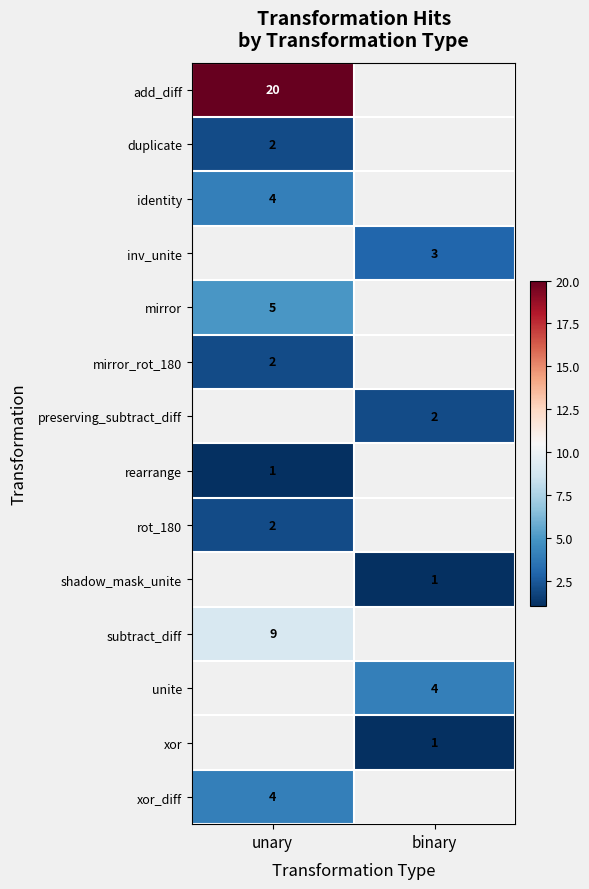

Is it true that shadow_mask_unite equals 1 at binary?

True